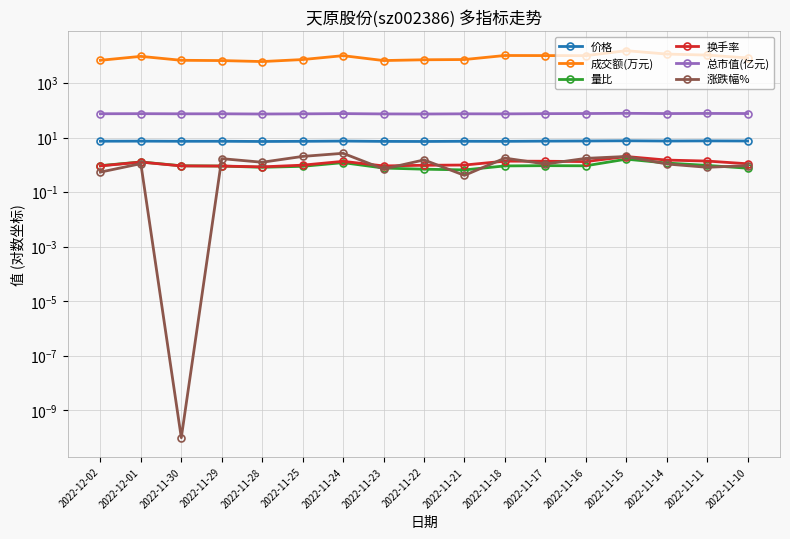

True or false: 涨跌幅% has more than 2 interior local peaks.

True